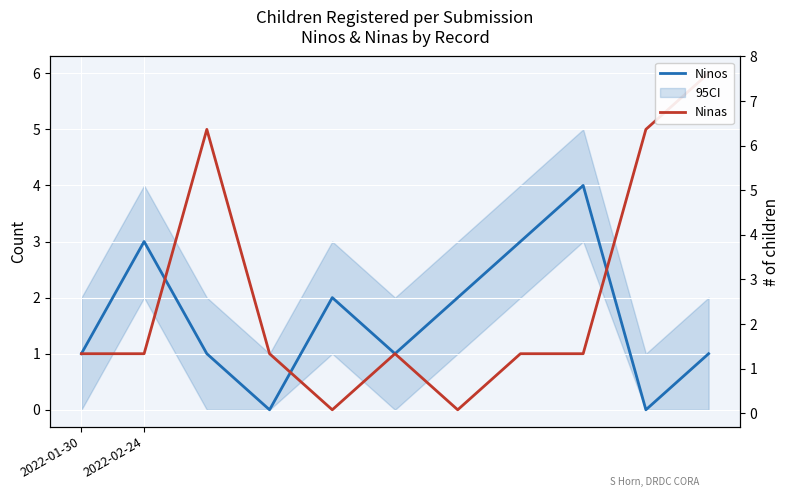

True or false: Ninos and Ninas intersect in this chart.

True